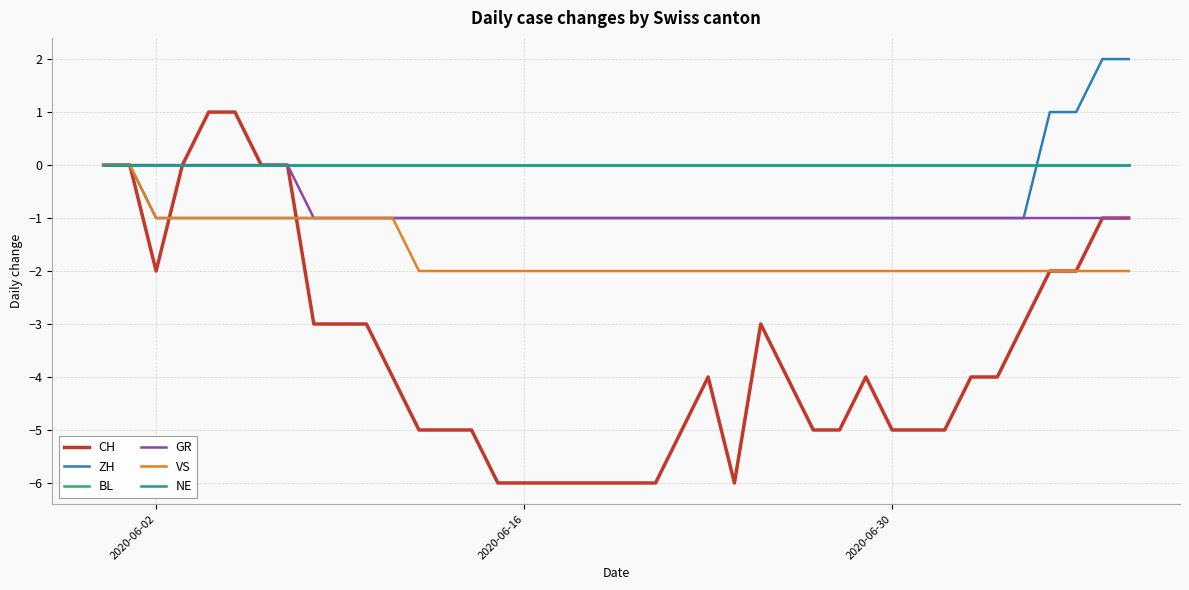

True or false: ZH and VS cross at least once.

False